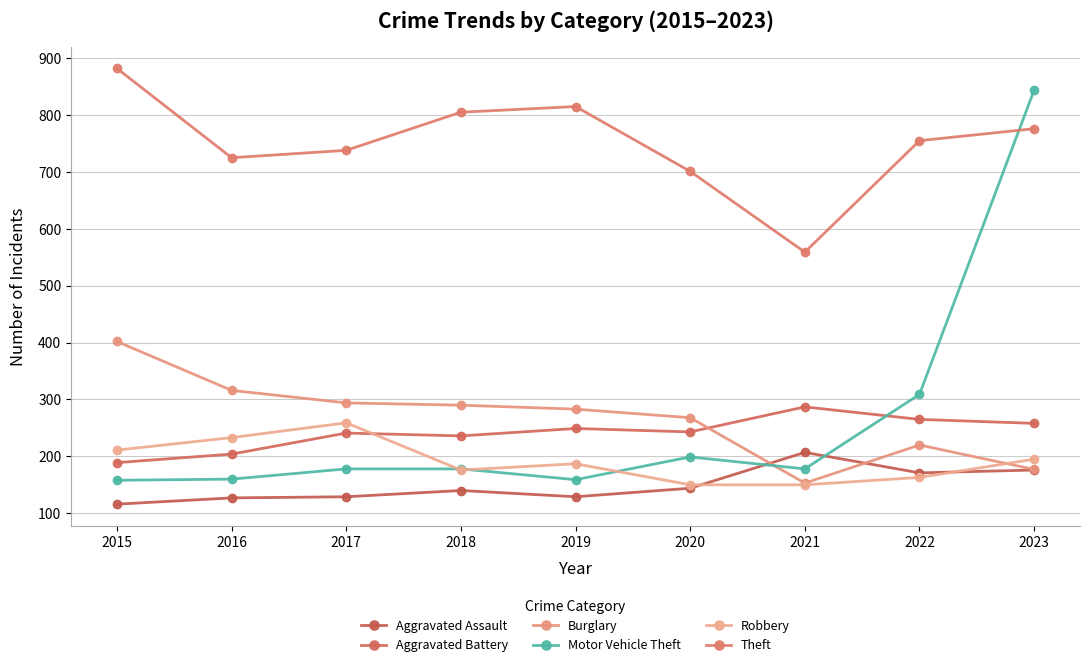

After their last crossing, which series has the higher values: Aggravated Assault or Motor Vehicle Theft?

Motor Vehicle Theft